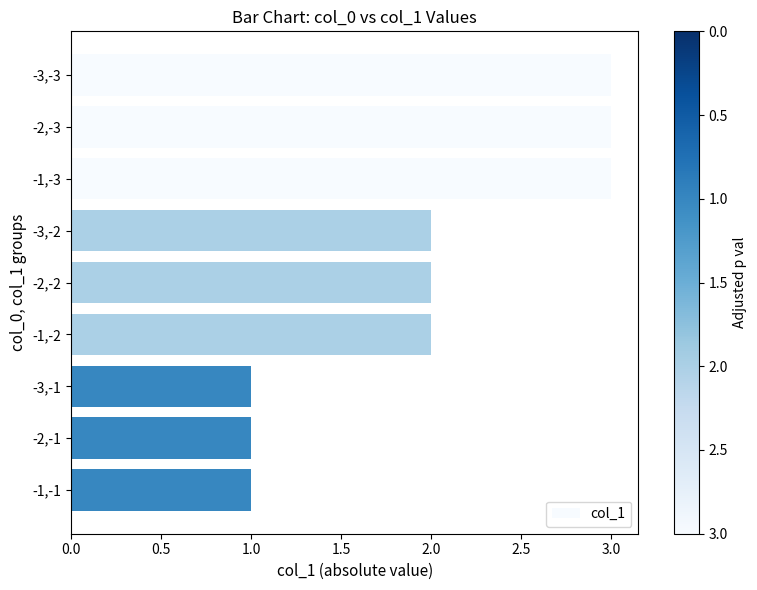

What is the label of the 3rd bar from the top?

-1,-3